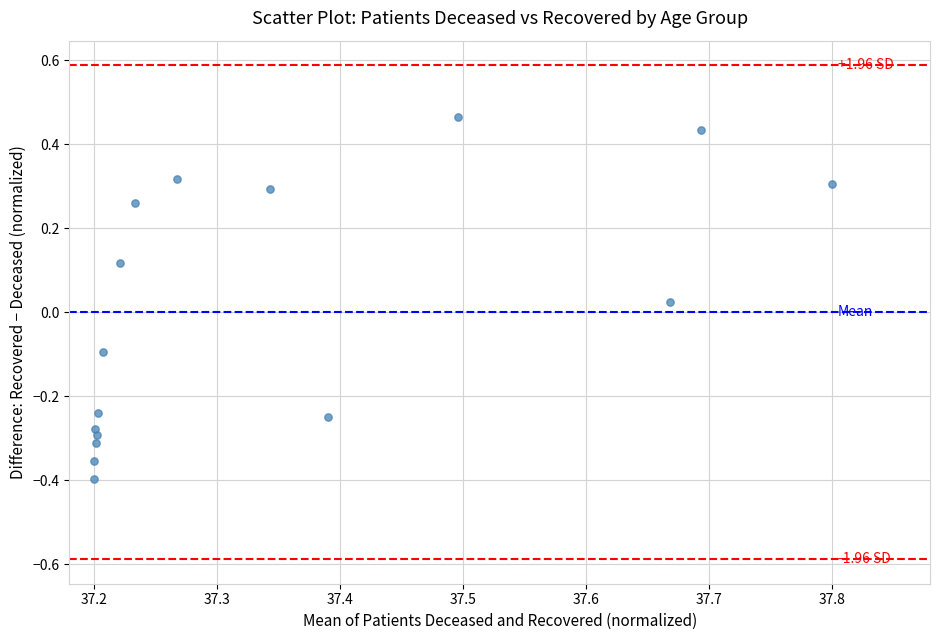

What is the range of Y values (max minus min)?

0.9